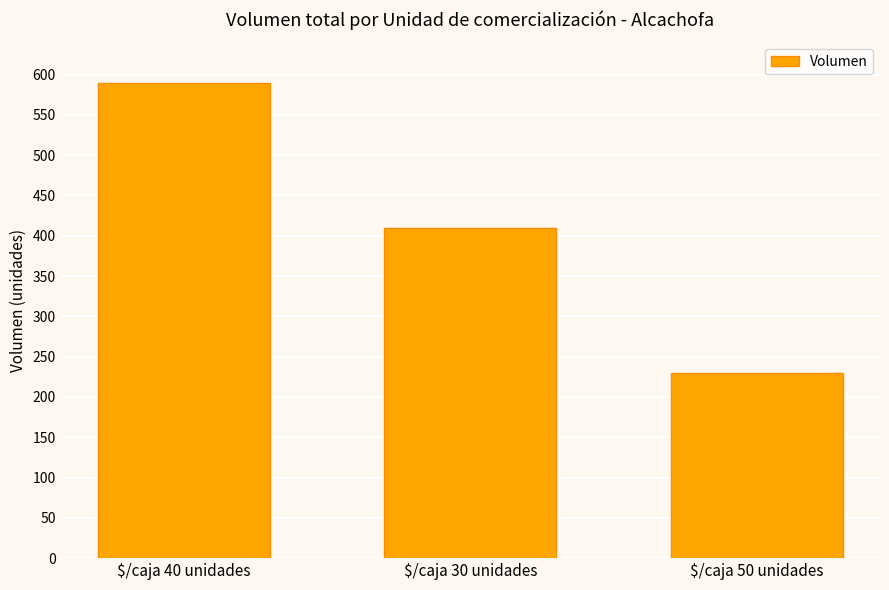

Where does the data first go above 410?

$/caja 40 unidades